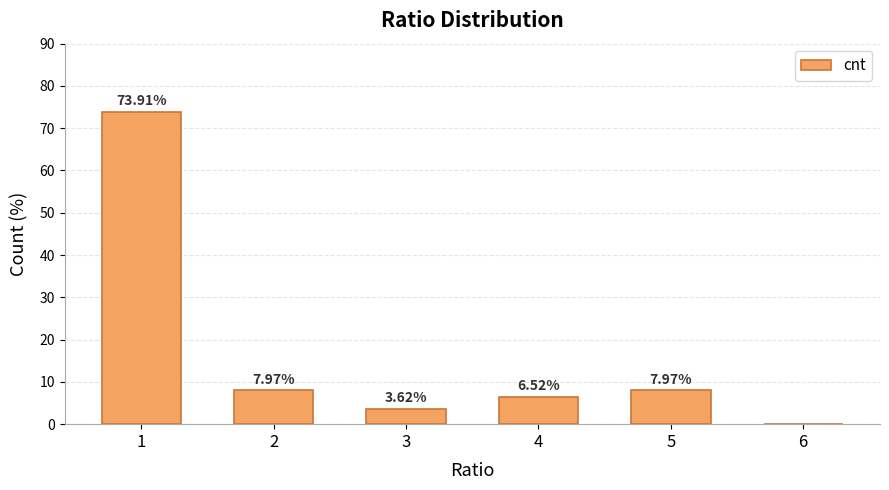

Which label corresponds to the largest value in the chart?

1